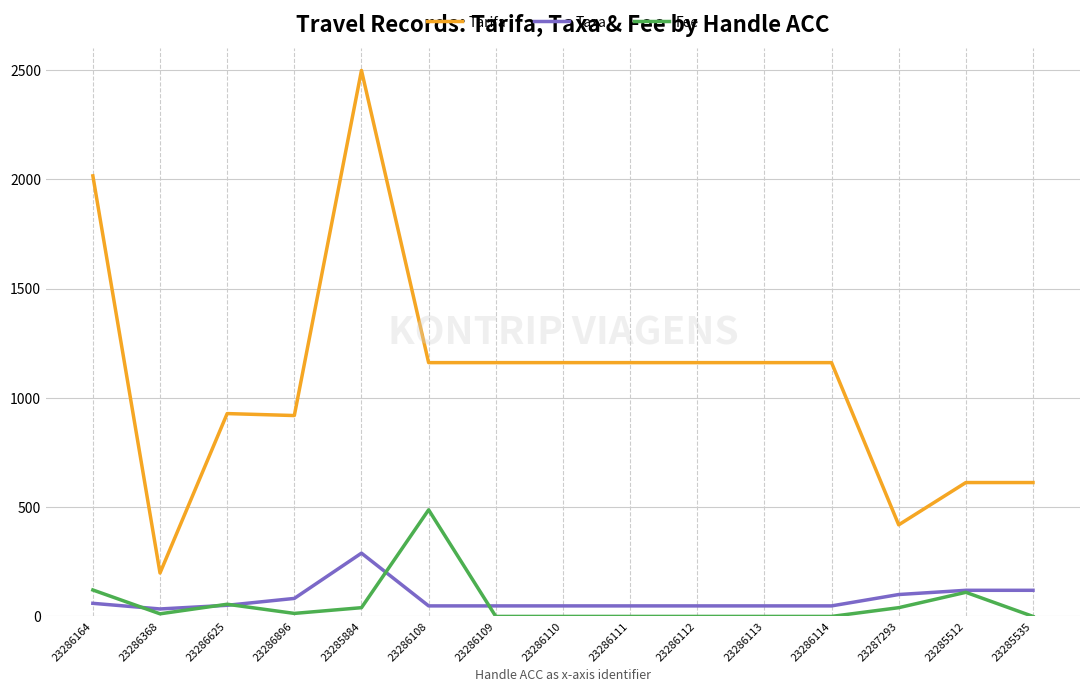

At 23286113, list the series in order from smallest to largest.

Fee, Taxa, Tarifa